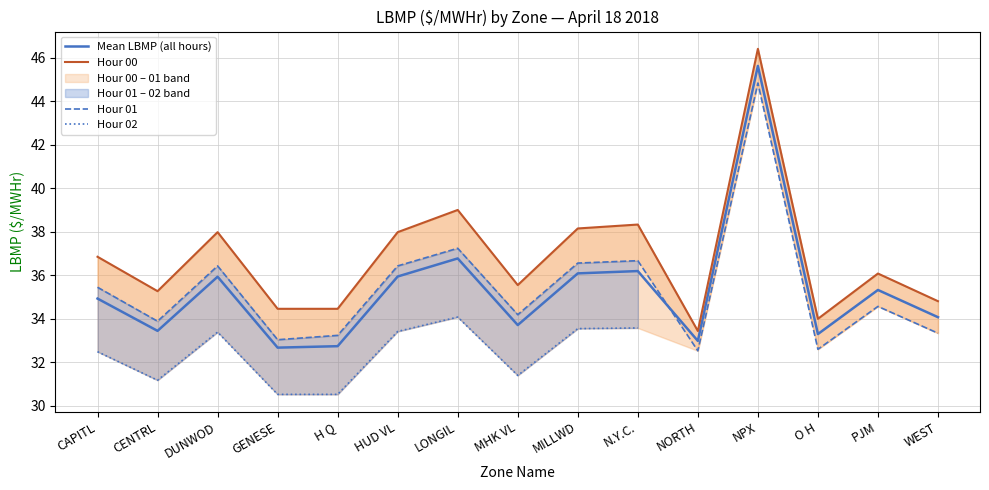

Which series has the largest total across all categories?

Hour 00